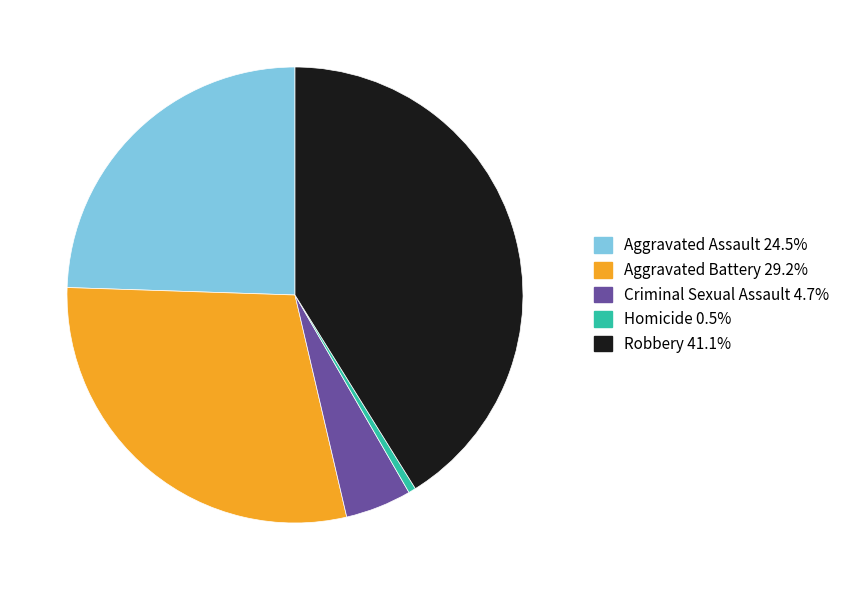

Rank the categories by value from lowest to highest.

Homicide, Criminal Sexual Assault, Aggravated Assault, Aggravated Battery, Robbery